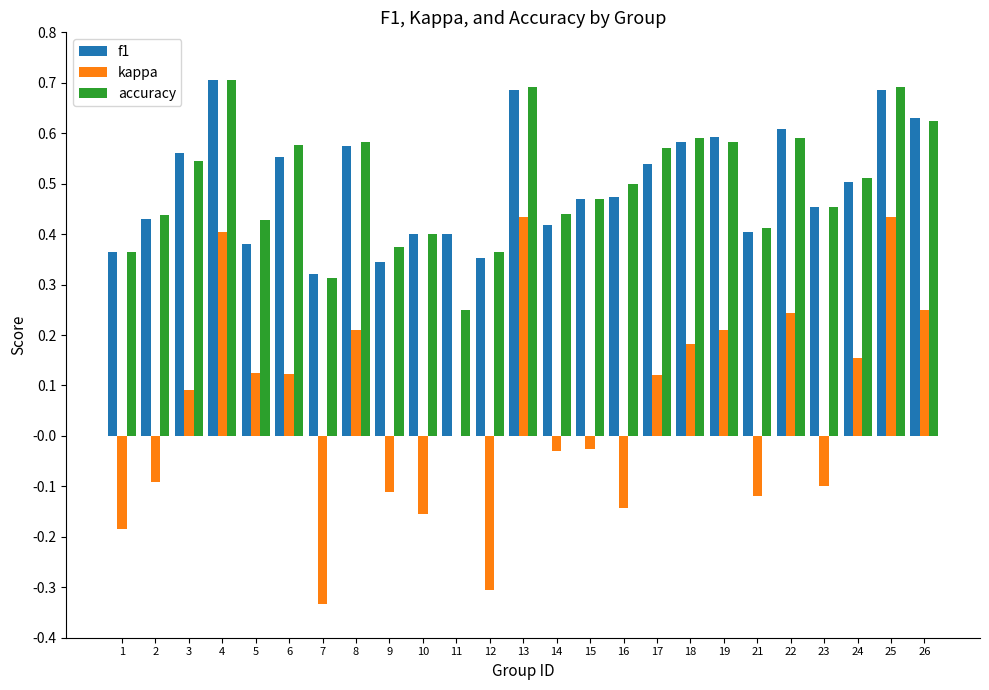

Are the bars horizontal?

No